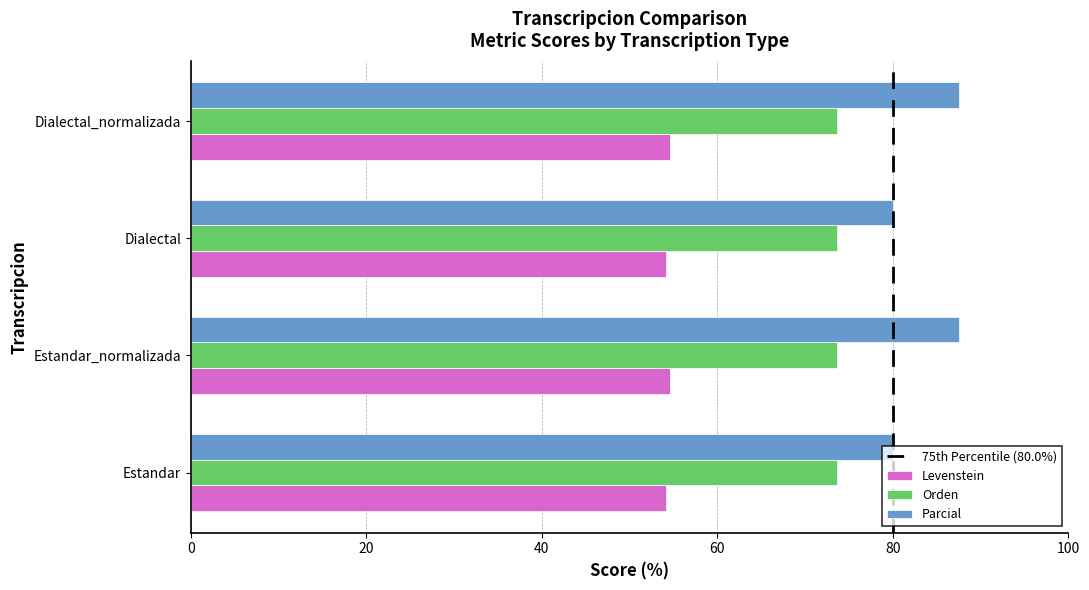

Rank the series by their average value, from highest to lowest.

Parcial, Orden, Levenstein